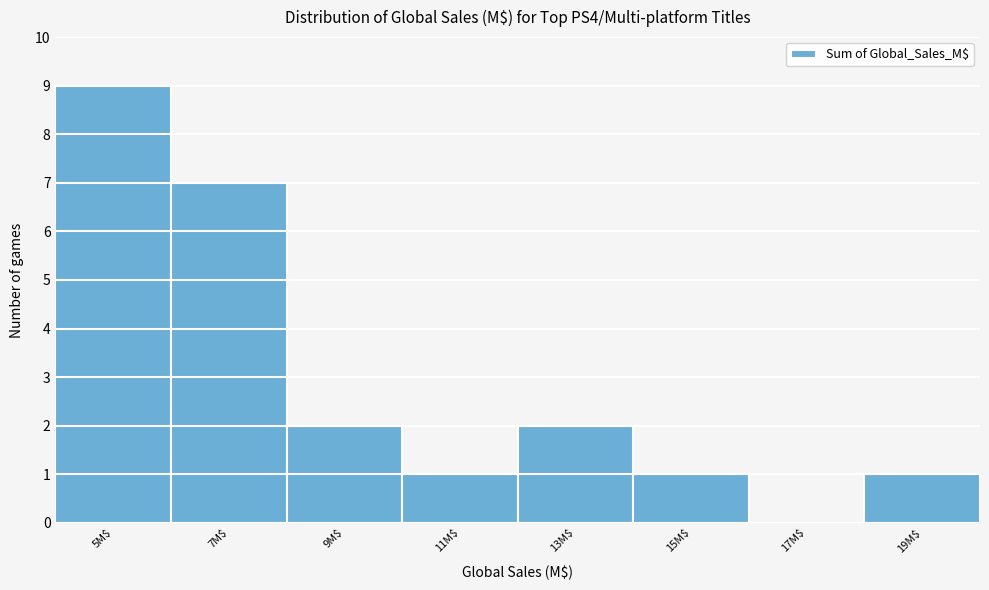

At which category does the chart reach its peak across all series?

5M$